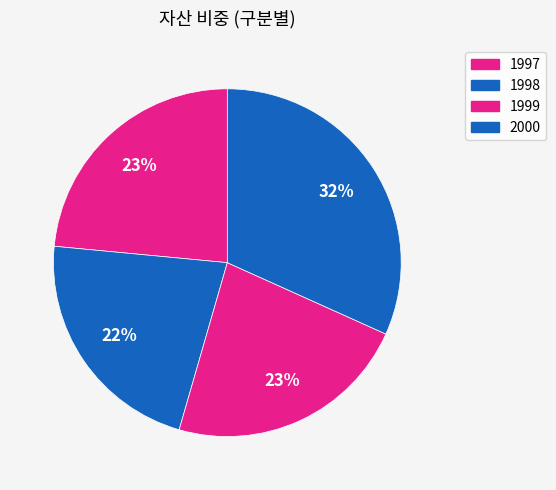

To the nearest percent, what is the combined percentage of 2000 and 1998?

54%